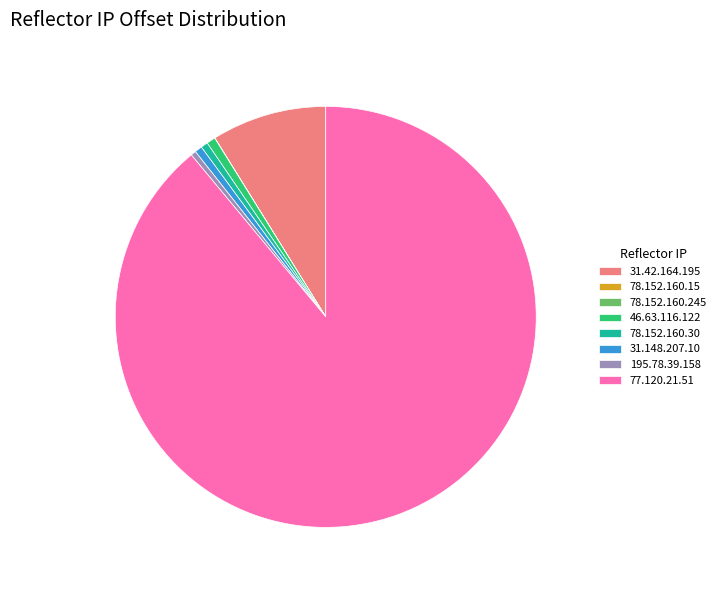

What is the largest slice in the pie chart?

77.120.21.51